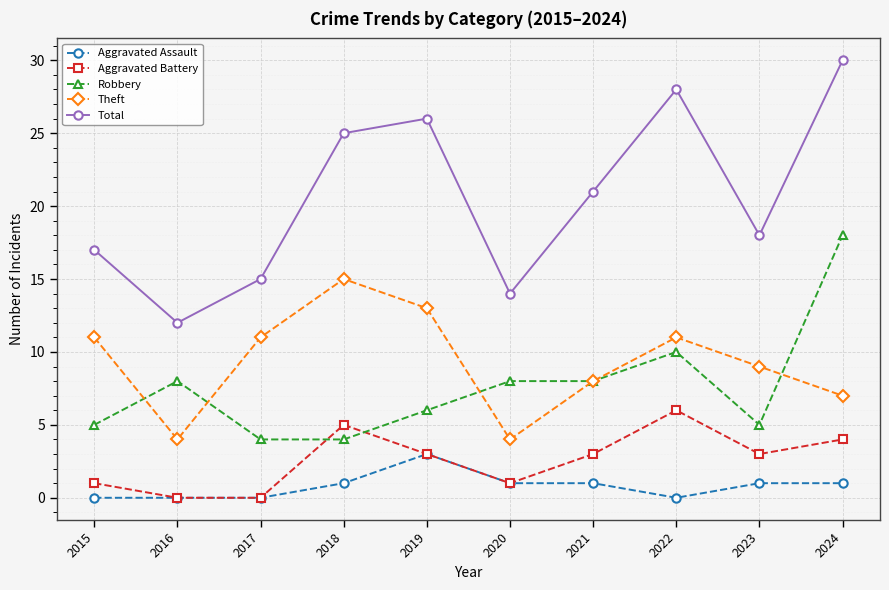

Reading left to right, list all the values displayed in this chart.

Aggravated Assault: 0	0	0	1	3	1	1	0	1	1
Aggravated Battery: 1	0	0	5	3	1	3	6	3	4
Robbery: 5	8	4	4	6	8	8	10	5	18
Theft: 11	4	11	15	13	4	8	11	9	7
Total: 17	12	15	25	26	14	21	28	18	30